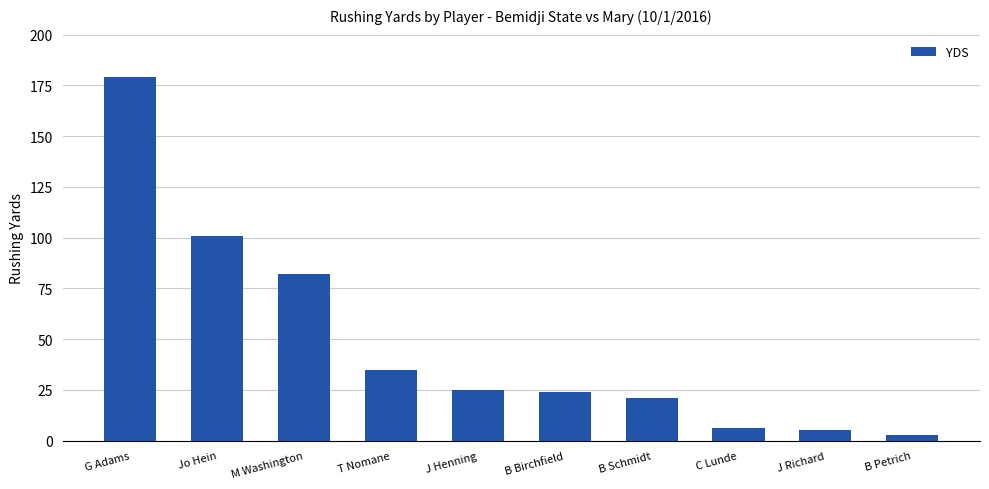

How many data points are less than 25?

5